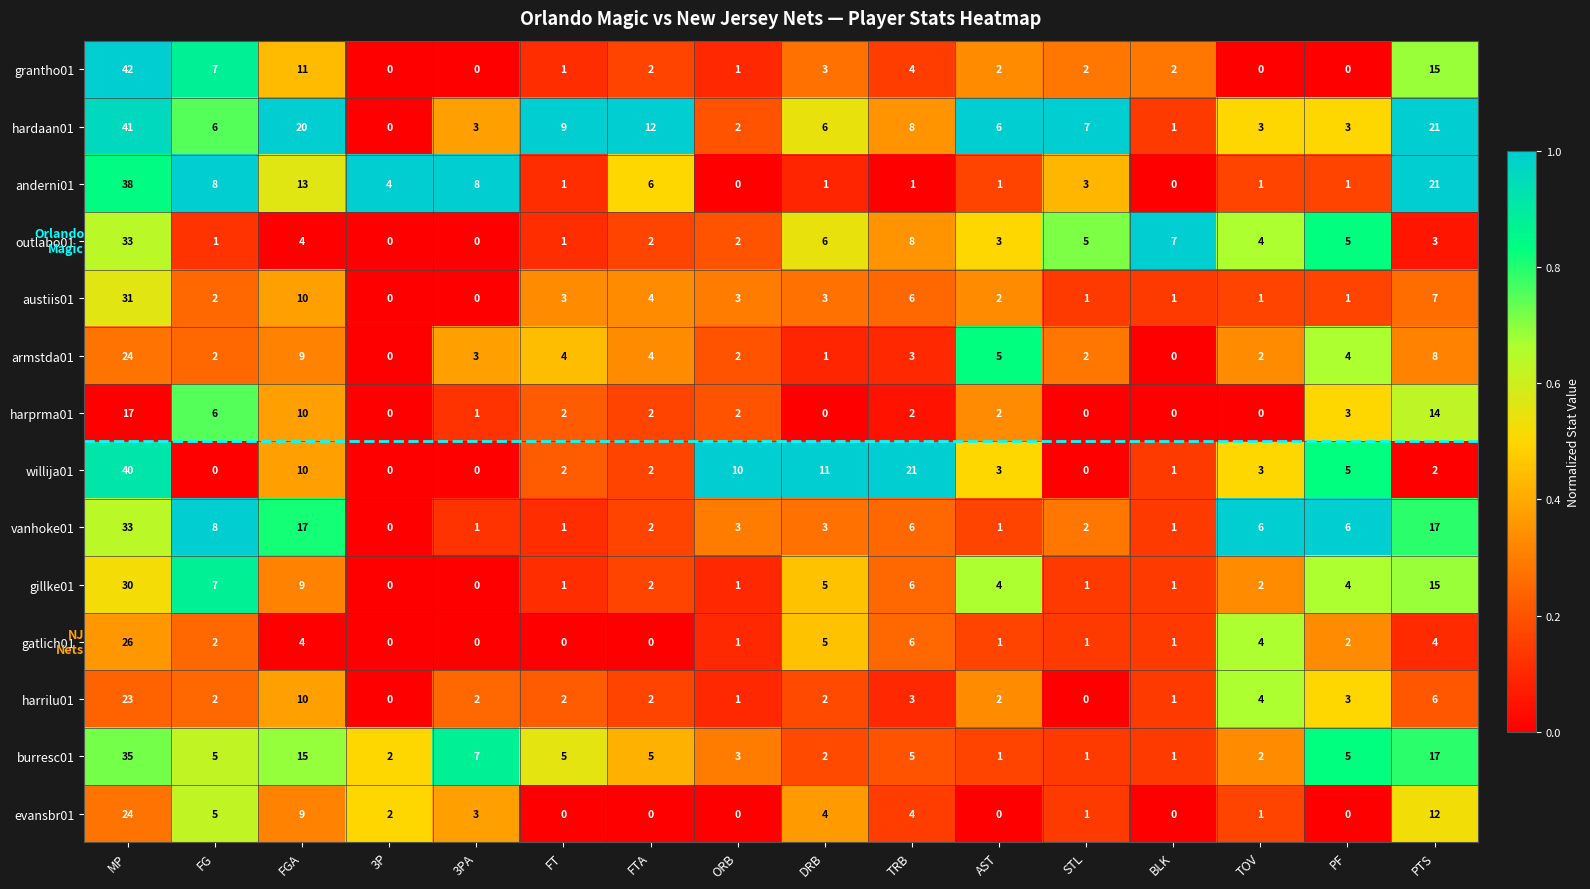

What is the difference between the maximum and second lowest values in the austiis01 series?

31